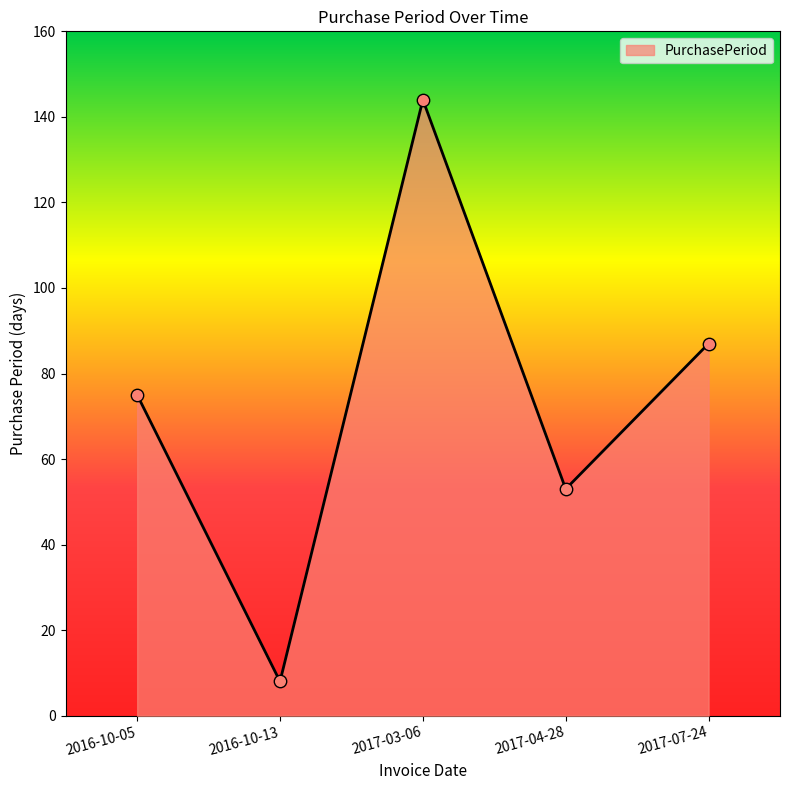

Between 2016-10-05 and 2017-03-06, which is larger?

2017-03-06